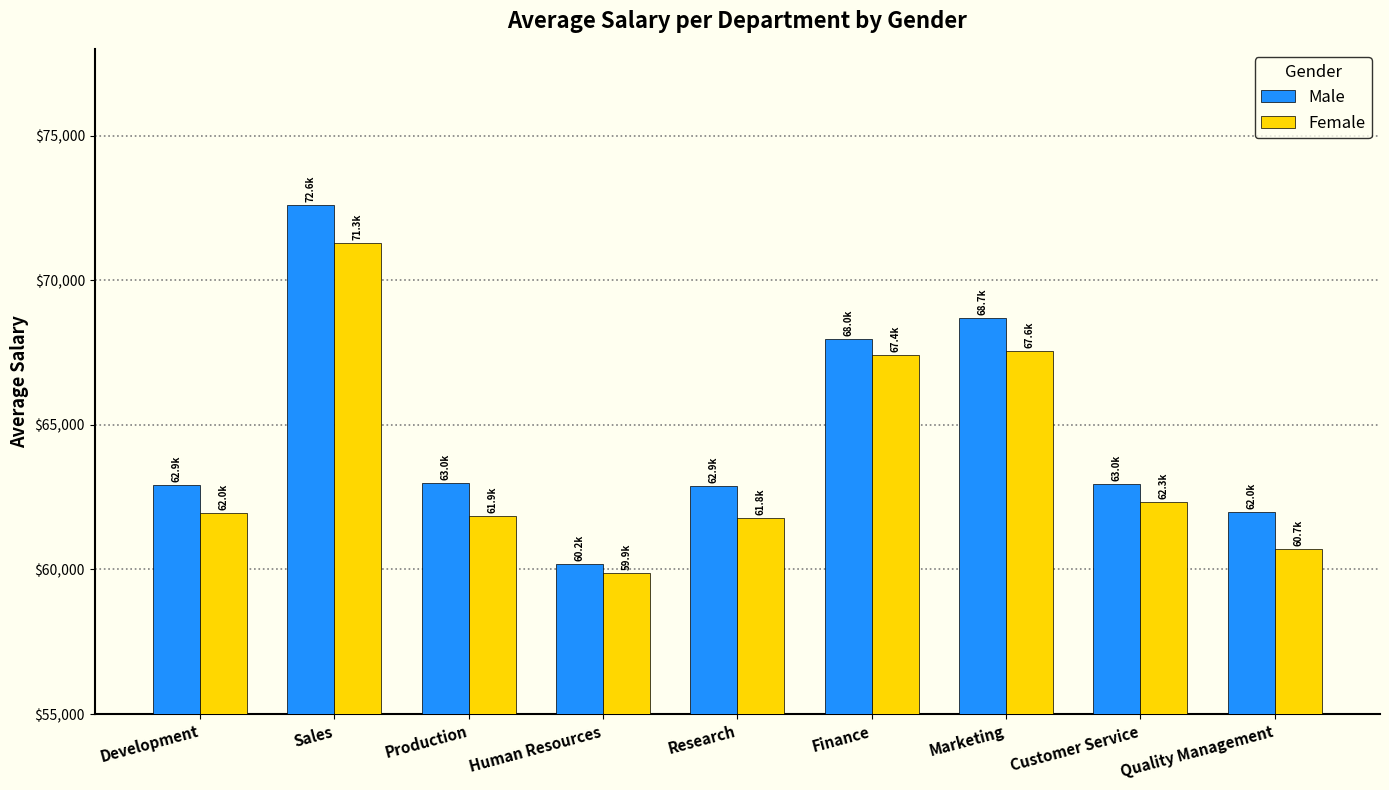

The Male series shows 62957.6 at Customer Service. True or false?

True